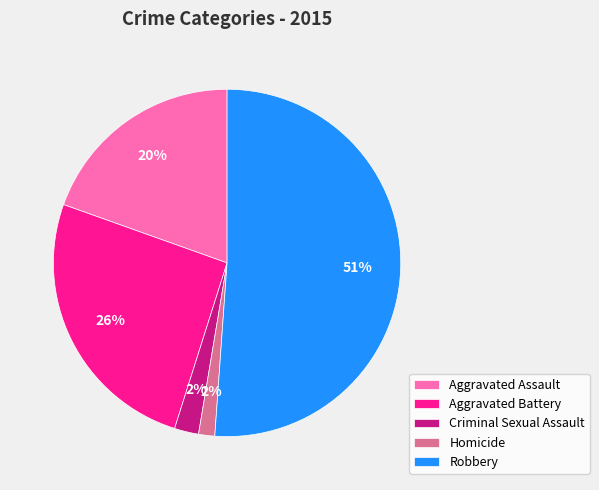

How many segments does this pie chart have?

5